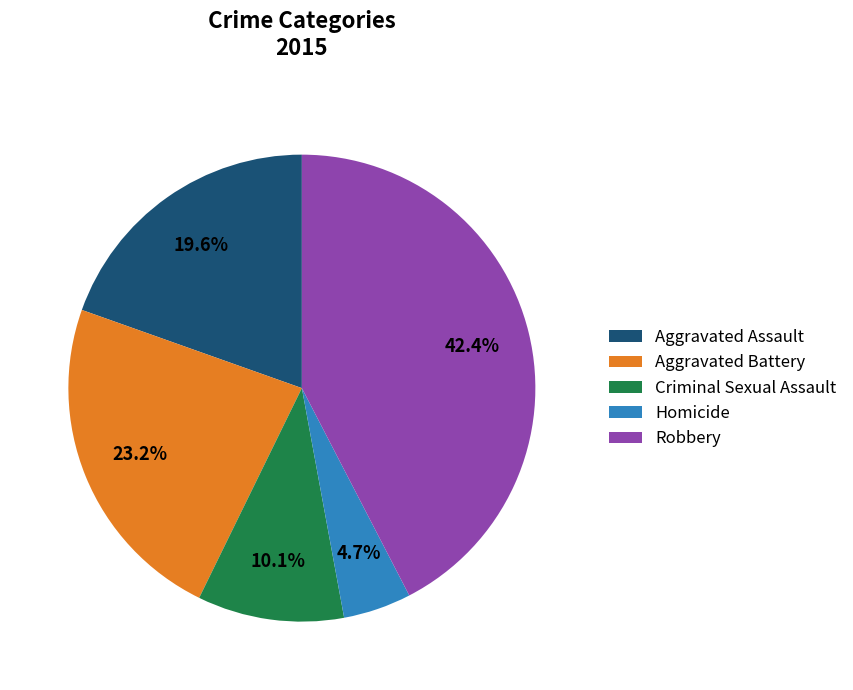

Is Robbery the majority of the pie?

No